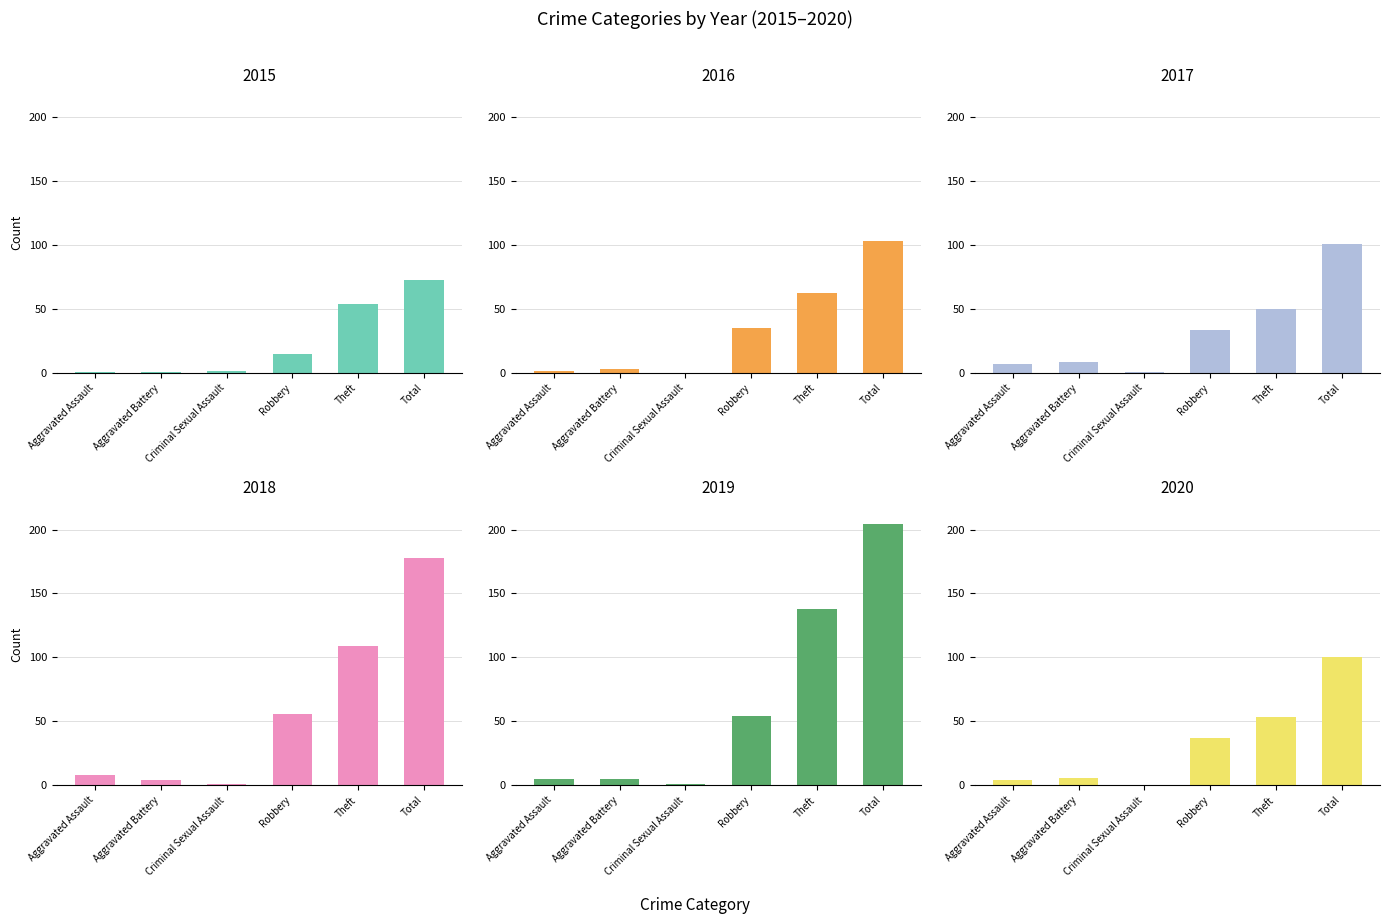

Is it true that 2017 equals 1 at Criminal Sexual Assault?

True